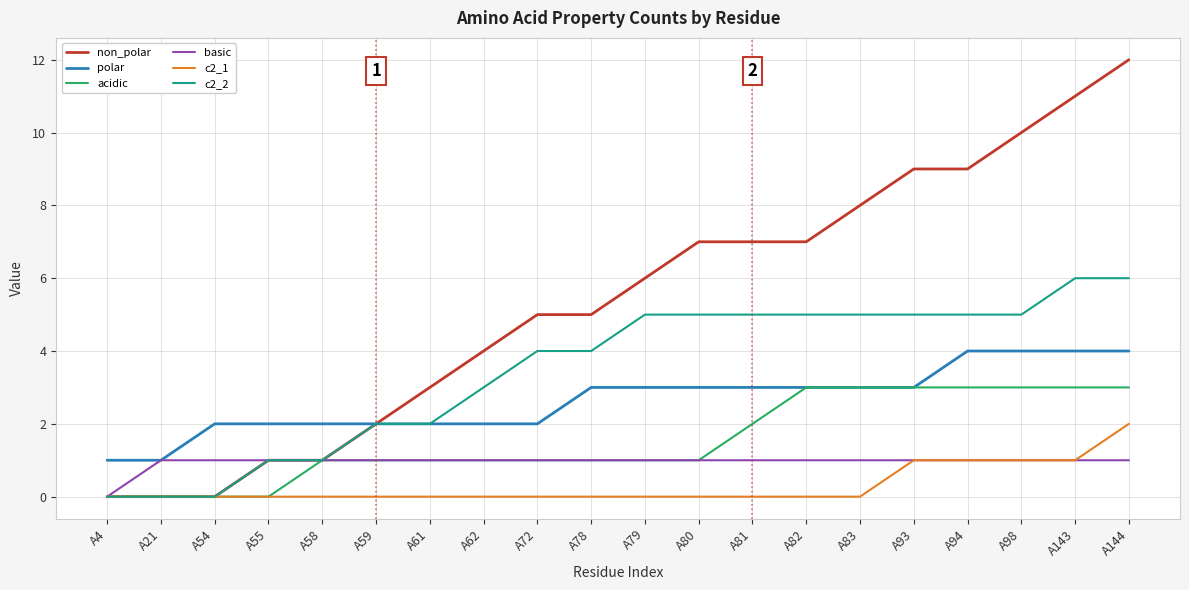

What is the difference between the highest and lowest values at A81?

7